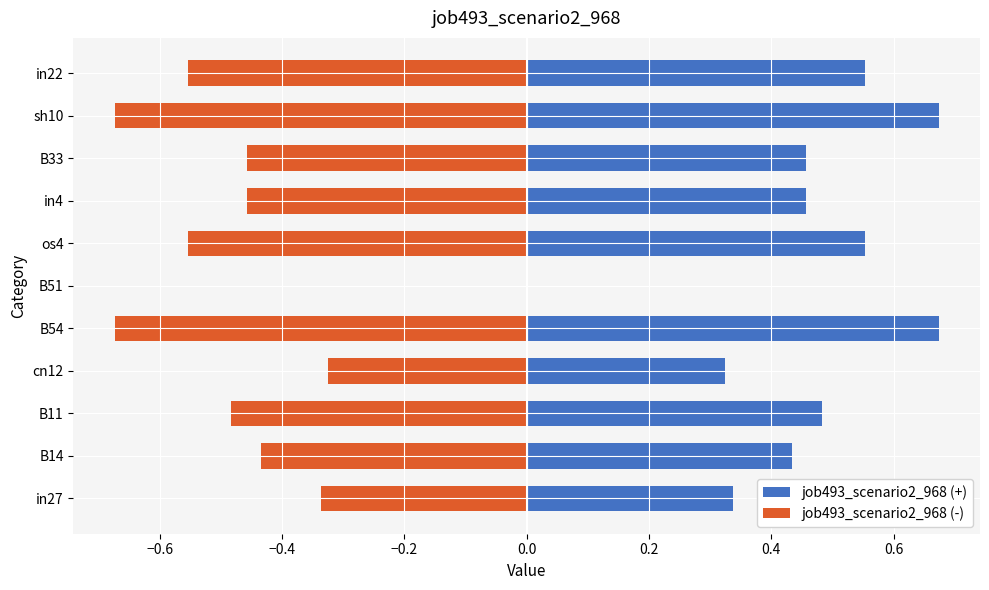

Which series changed the most between in27 and B11?

job493_scenario2_968 (+)